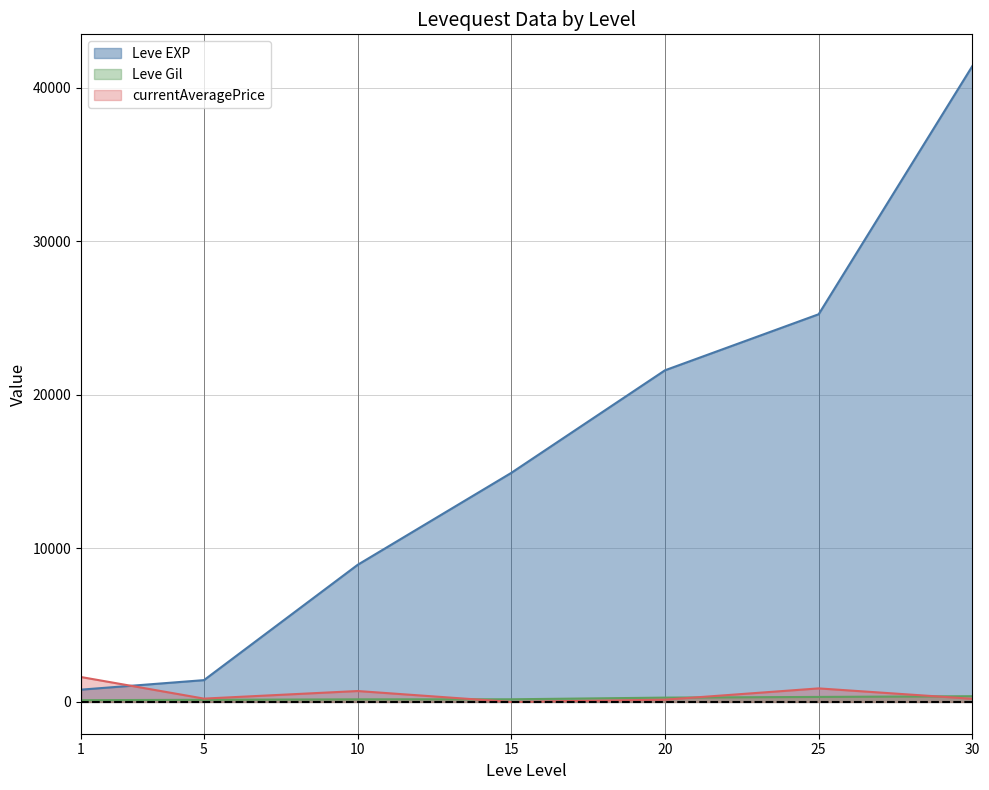

How many times do Leve EXP and currentAveragePrice cross each other?

1